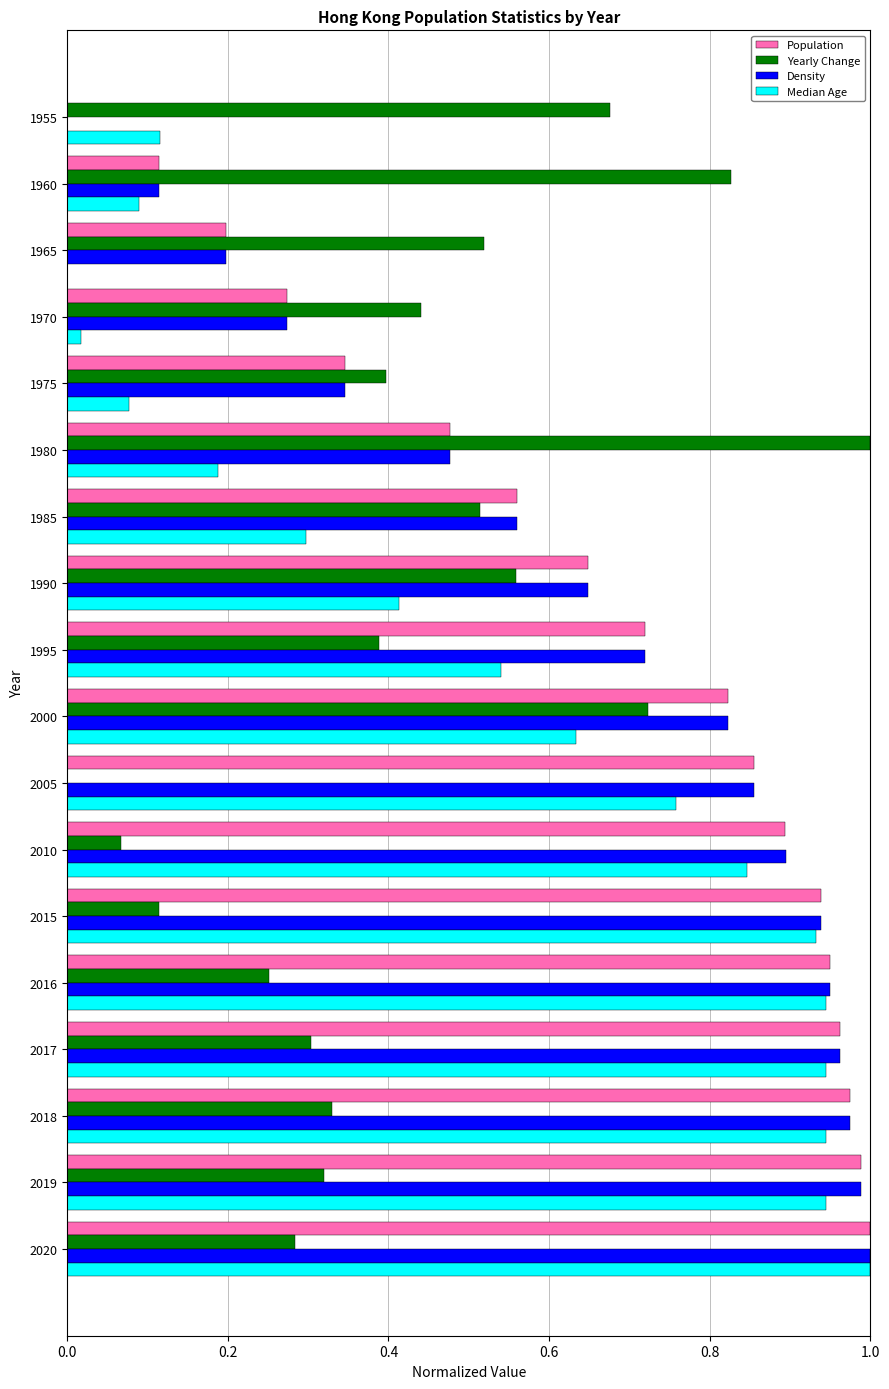

What is the sum of all Population values?

11.7